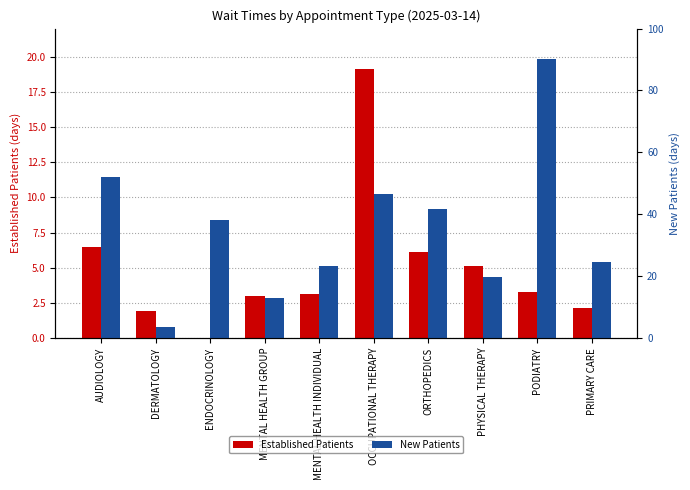

Reading right to left, extract all data points from this chart.

Established Patients: PRIMARY CARE=2.1	PODIATRY=3.3	PHYSICAL THERAPY=5.1	ORTHOPEDICS=6.1	OCCUPATIONAL THERAPY=19.1	MENTAL HEALTH INDIVIDUAL=3.1	MENTAL HEALTH GROUP=3.0	ENDOCRINOLOGY=0.0	DERMATOLOGY=1.9	AUDIOLOGY=6.5
New Patients: PRIMARY CARE=24.6	PODIATRY=90.1	PHYSICAL THERAPY=19.8	ORTHOPEDICS=41.6	OCCUPATIONAL THERAPY=46.4	MENTAL HEALTH INDIVIDUAL=23.2	MENTAL HEALTH GROUP=13.0	ENDOCRINOLOGY=38.0	DERMATOLOGY=3.6	AUDIOLOGY=52.1